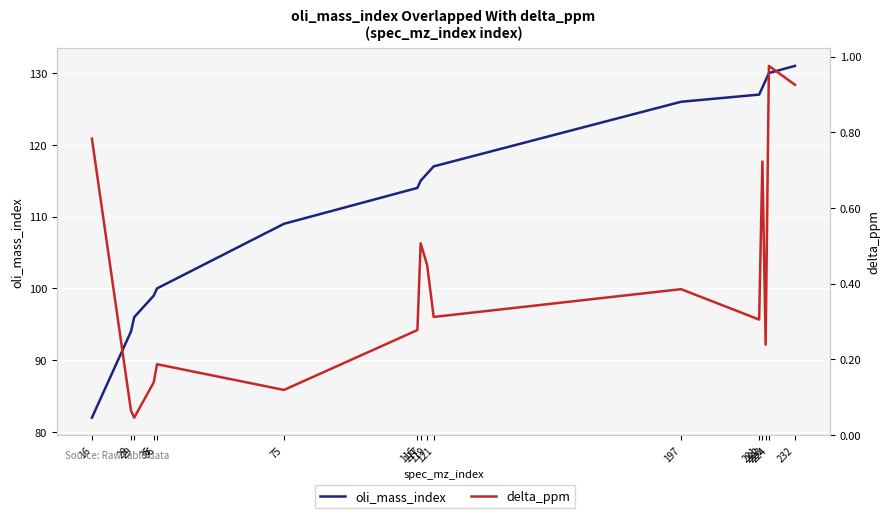

True or false: oli_mass_index and delta_ppm intersect in this chart.

False